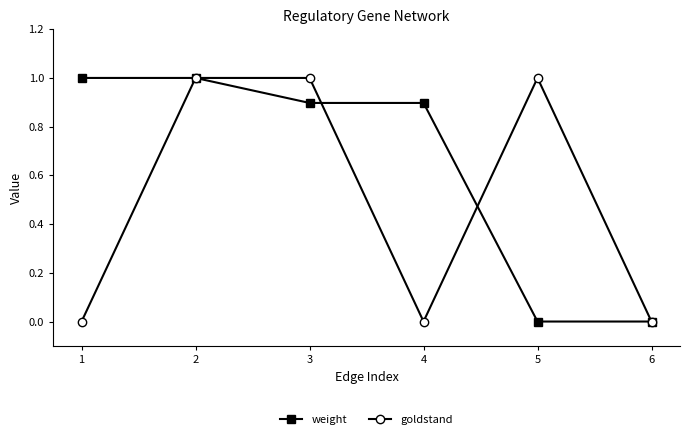

Which series changed the most between 2 and 5?

weight